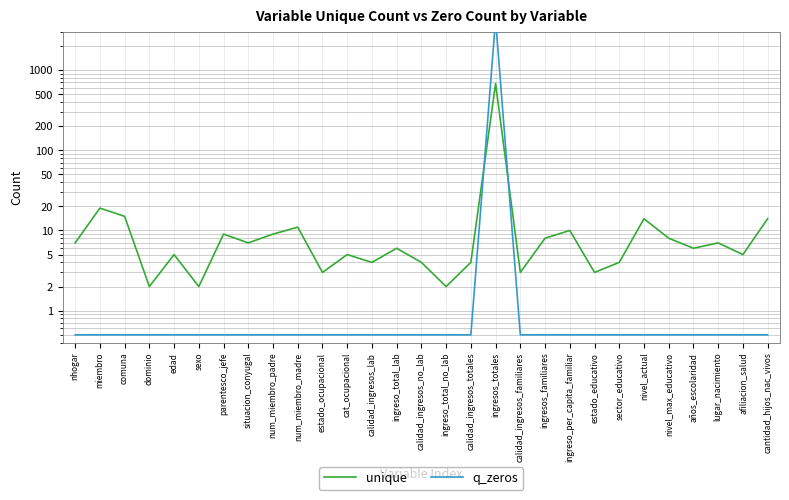

What is the label of the 4th point from the right?

años_escolaridad